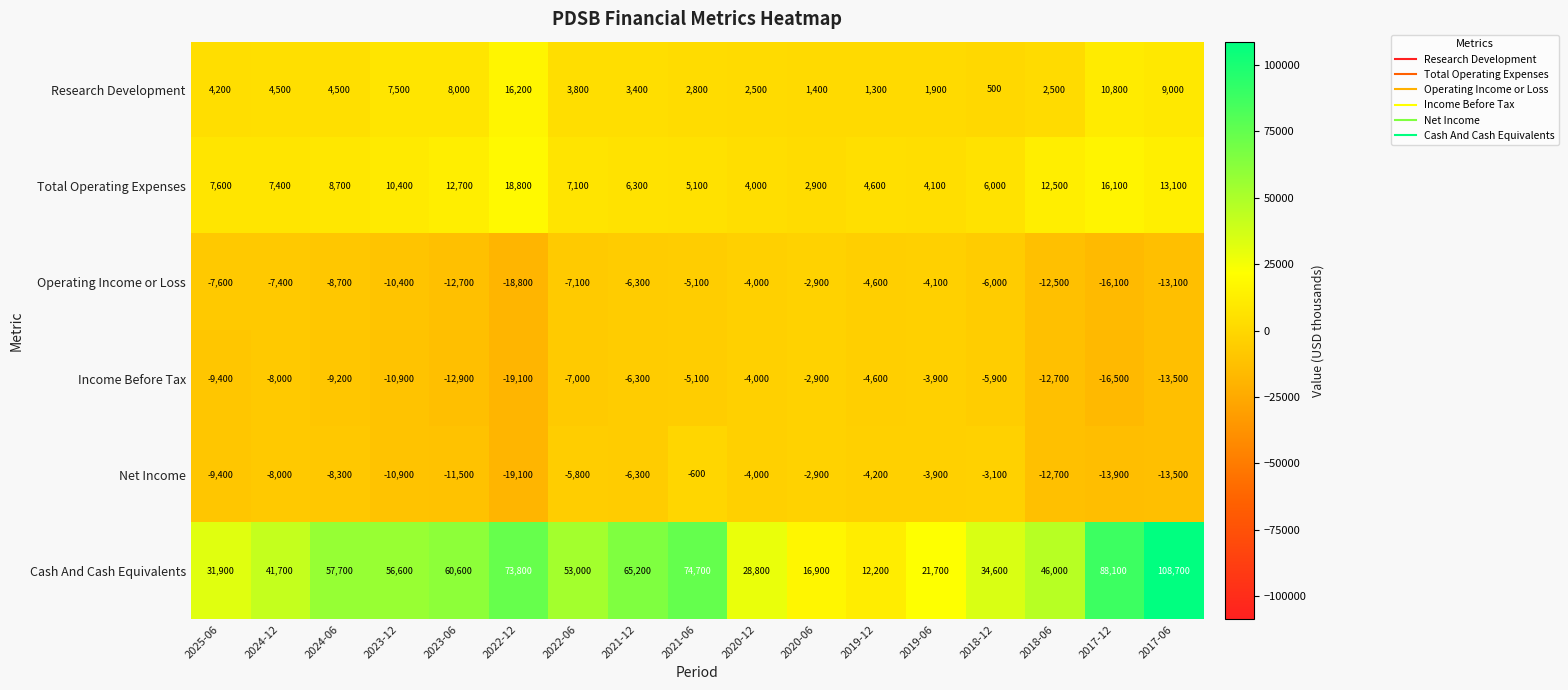

List the labels in order of Operating Income or Loss value, largest first.

2020-06, 2020-12, 2019-06, 2019-12, 2021-06, 2018-12, 2021-12, 2022-06, 2024-12, 2025-06, 2024-06, 2023-12, 2018-06, 2023-06, 2017-06, 2017-12, 2022-12